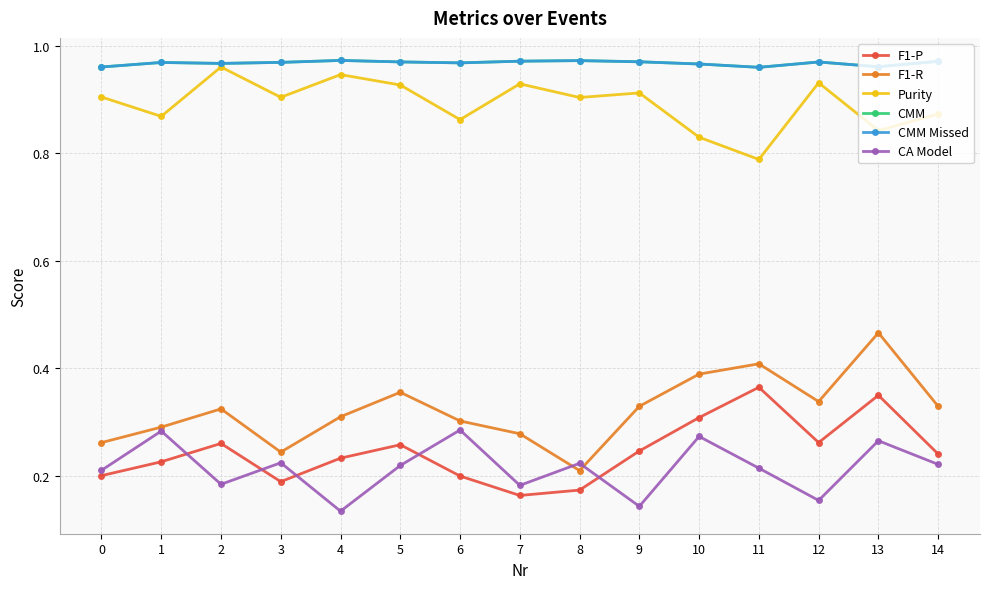

Rank the series at 10 from highest to lowest value.

CMM, CMM Missed, Purity, F1-R, F1-P, CA Model